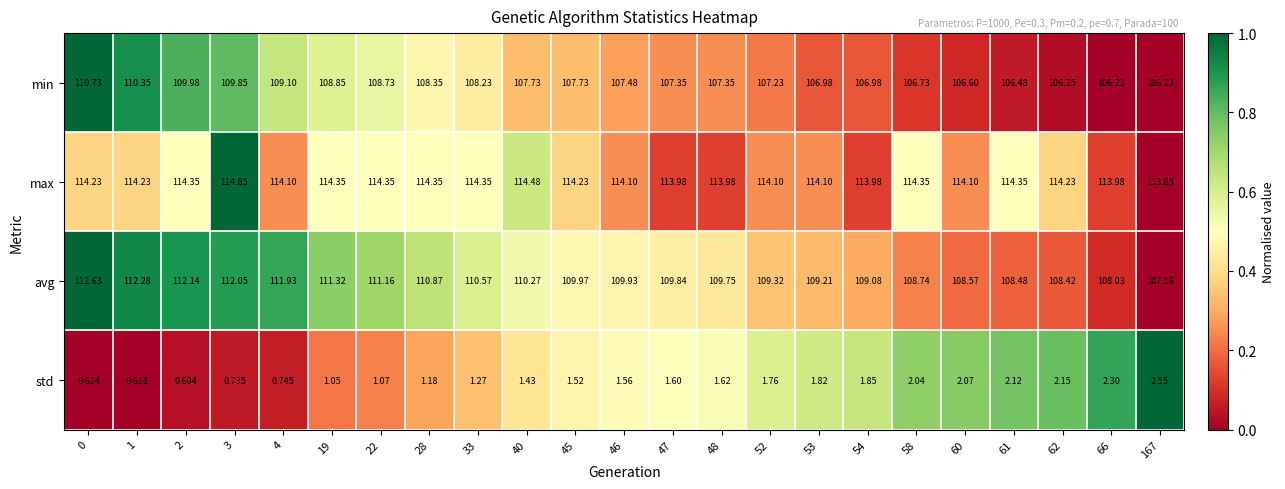

Rank the series at 19 from lowest to highest value.

std, min, avg, max